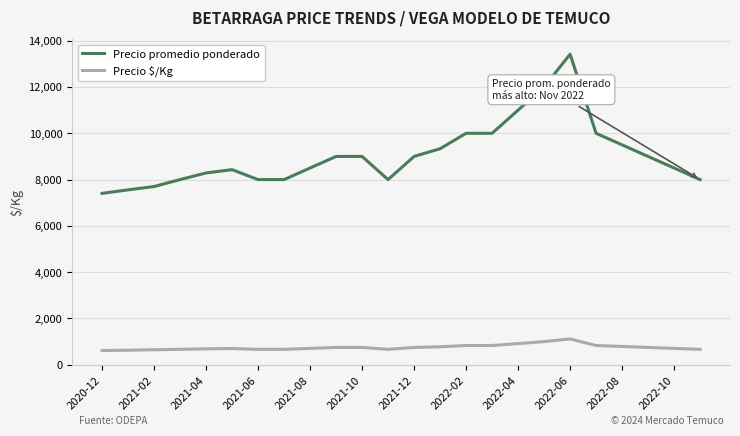

Which series has the largest range (max minus min)?

Precio promedio ponderado